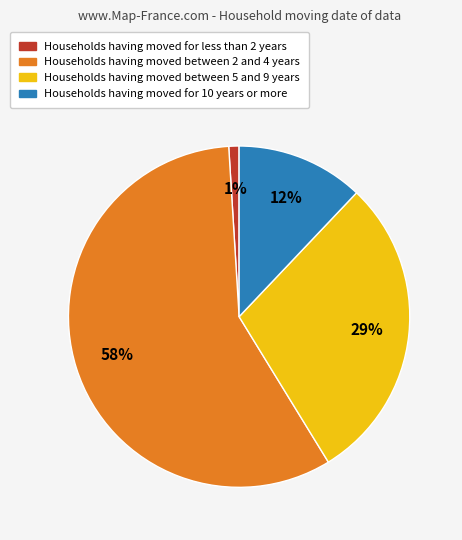

Is there a majority slice in this chart?

Yes